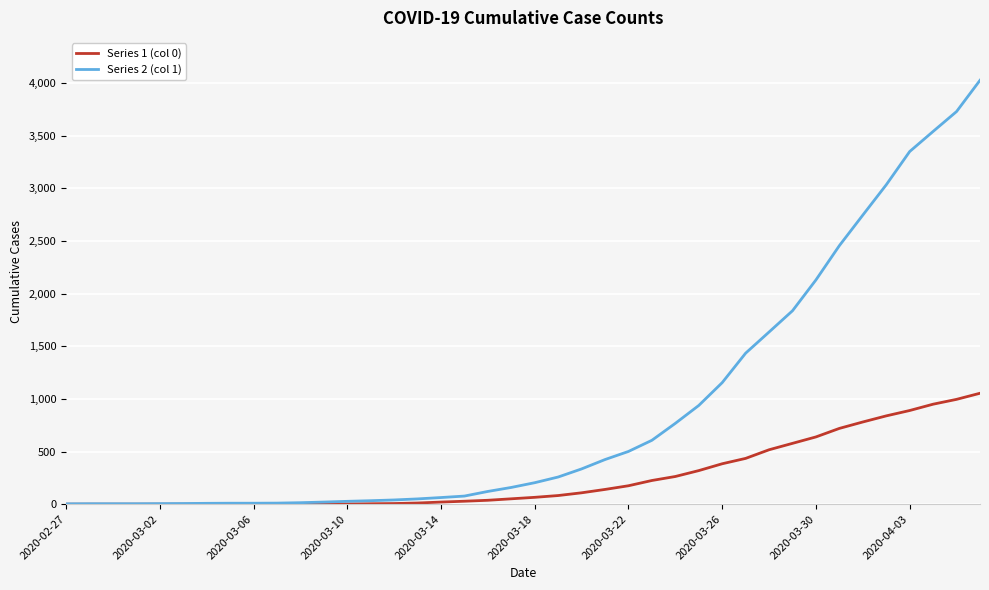

List the series in order of their peak value, highest first.

Series 2 (col 1), Series 1 (col 0)